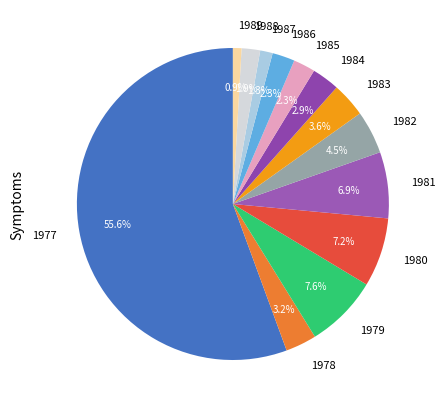

What percentage is NOT represented by 1981?

93.1%